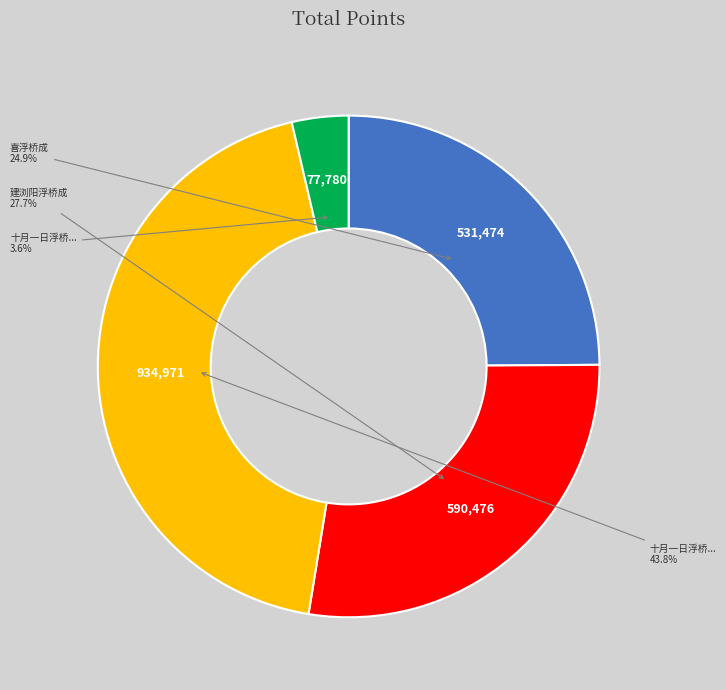

Is there a majority slice in this chart?

No